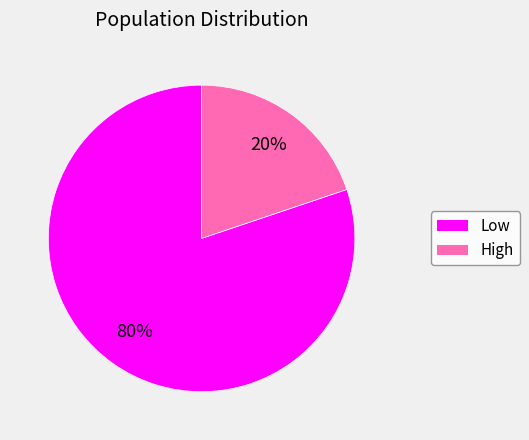

Is it true that Low is 88% of the pie?

False